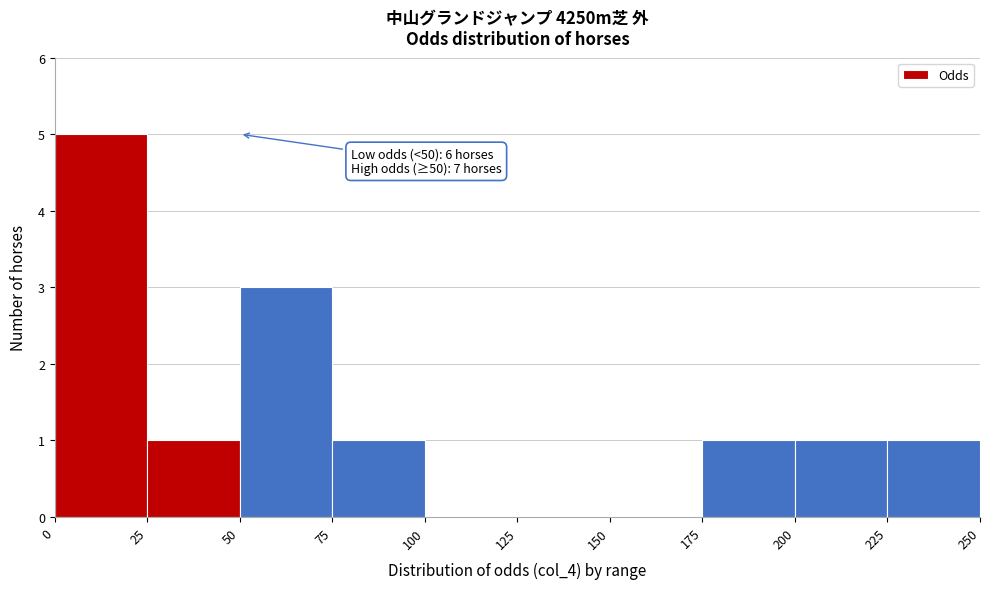

Which range on the x-axis has the tallest bar?

0 to 25